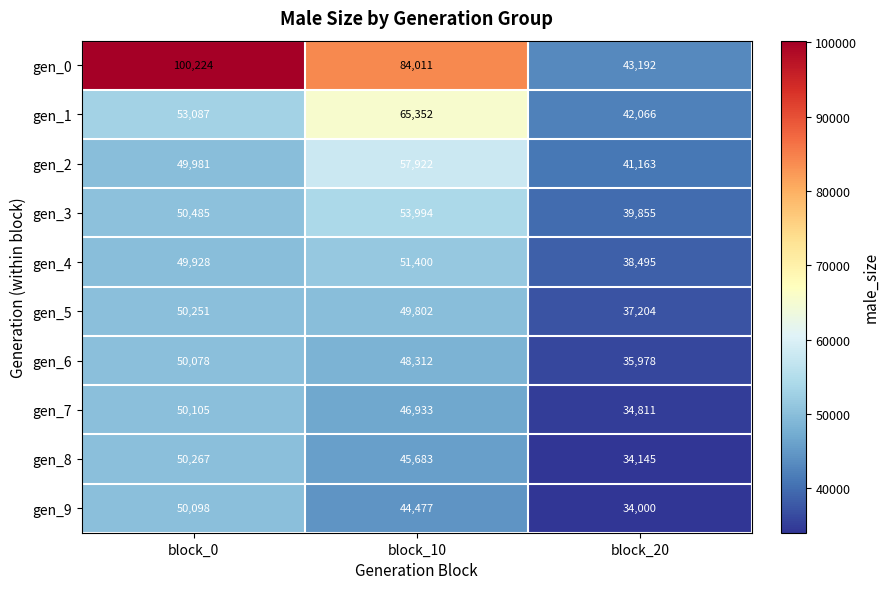

Is it true that gen_6 equals 50078 at block_0?

True